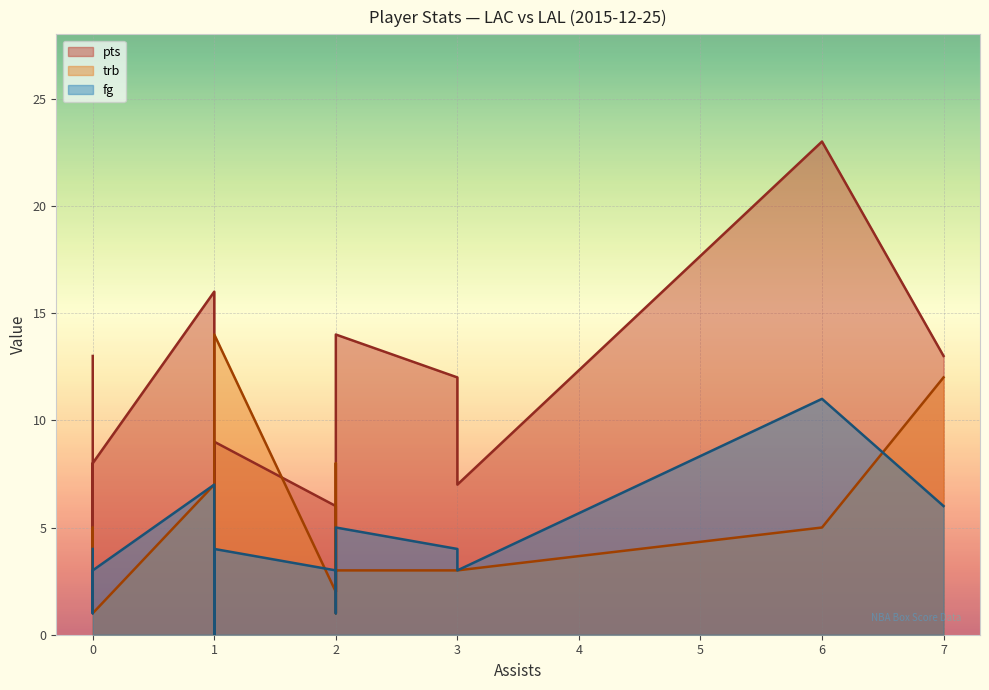

List the labels in order of pts value, smallest first.

Cole Aldrich, Pablo Prigioni, Lance Stephenson, Nick Young, Larry Nance, Marcelo Huertas, Lou Williams, Kobe Bryant, Roy Hibbert, Wesley Johnson, DeAndre Jordan, Julius Randle, Jordan Clarkson, Blake Griffin, Jamal Crawford, J.J. Redick, D'Angelo Russell, Chris Paul